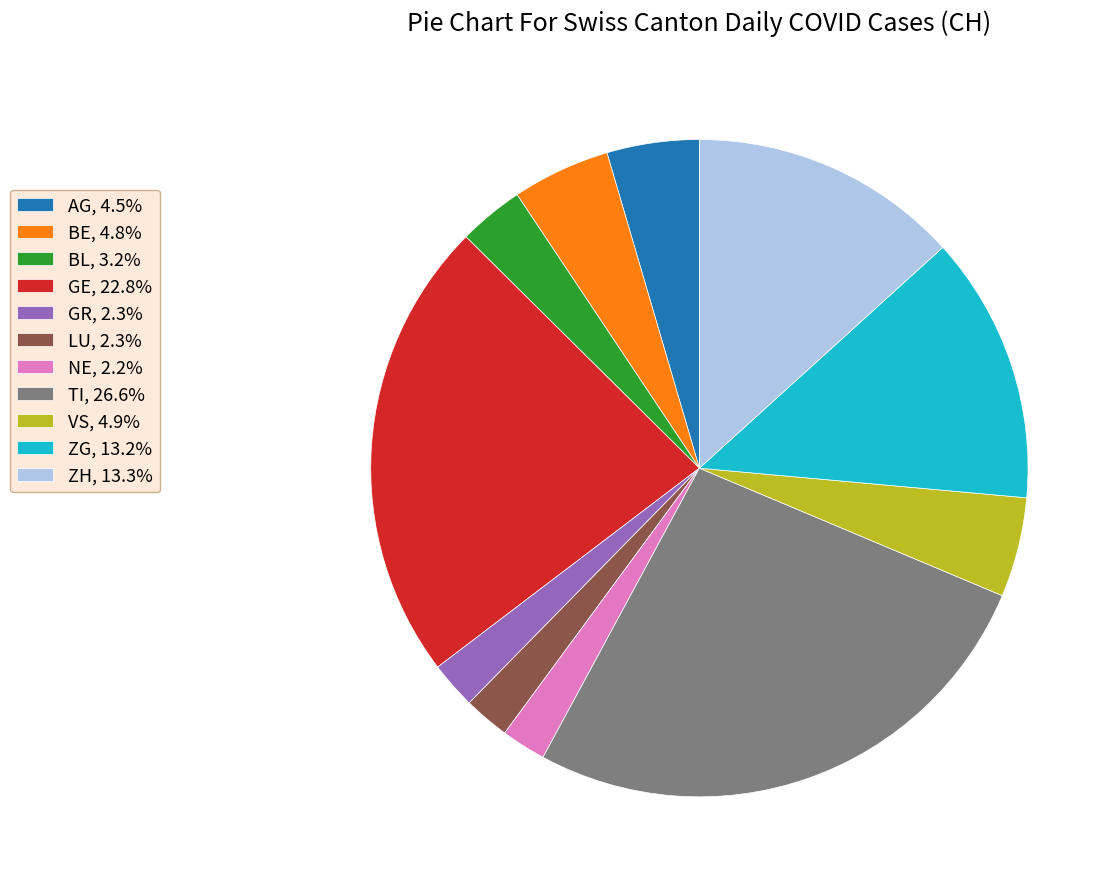

Does AG, 4.5% account for over 50% of the chart?

No